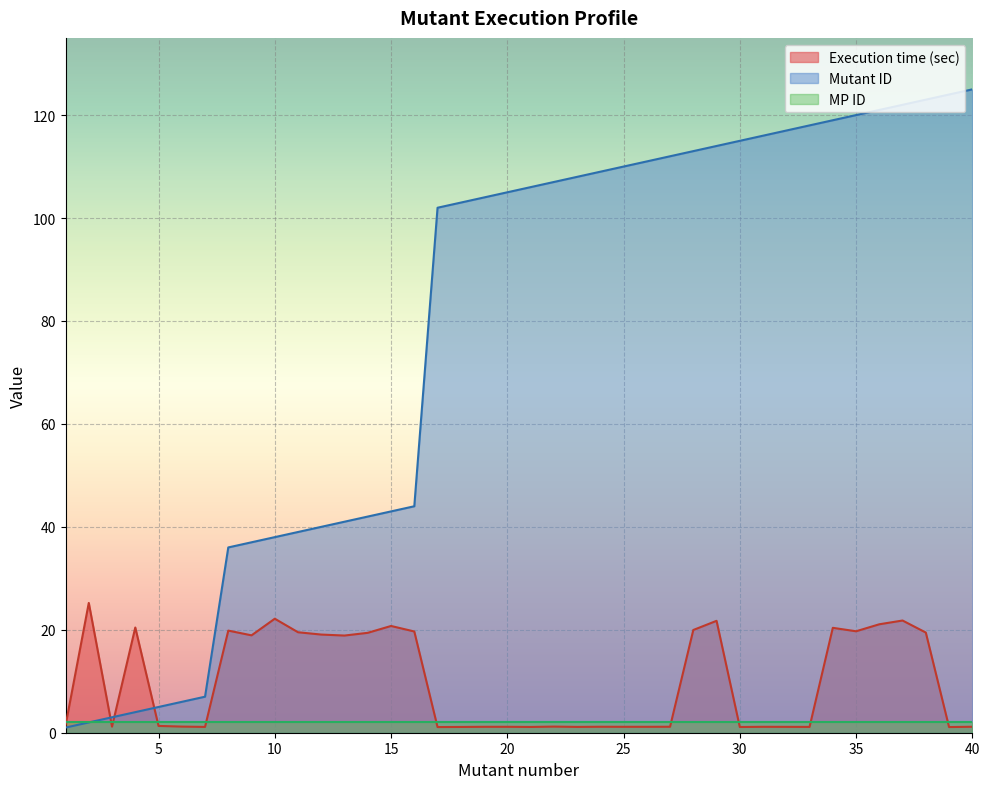

At which category is the sum across all series the highest?

37